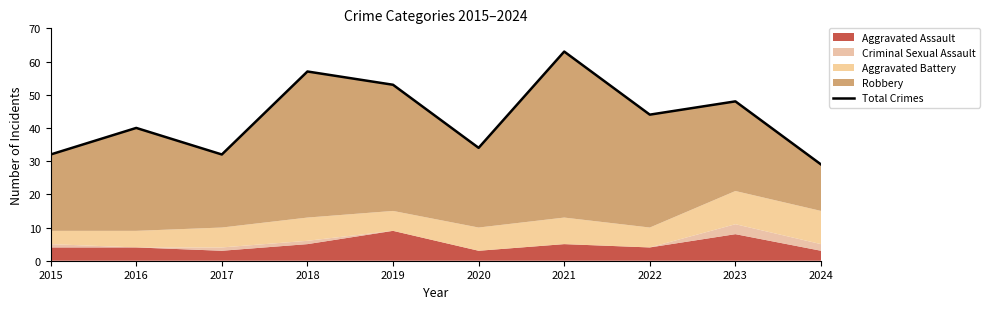

Is it true that the value at 2022 is 44?

True